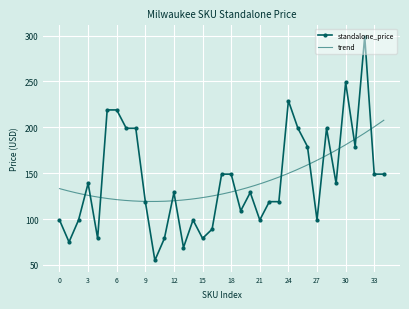

What is the value of the 31st point from the left?

249.0